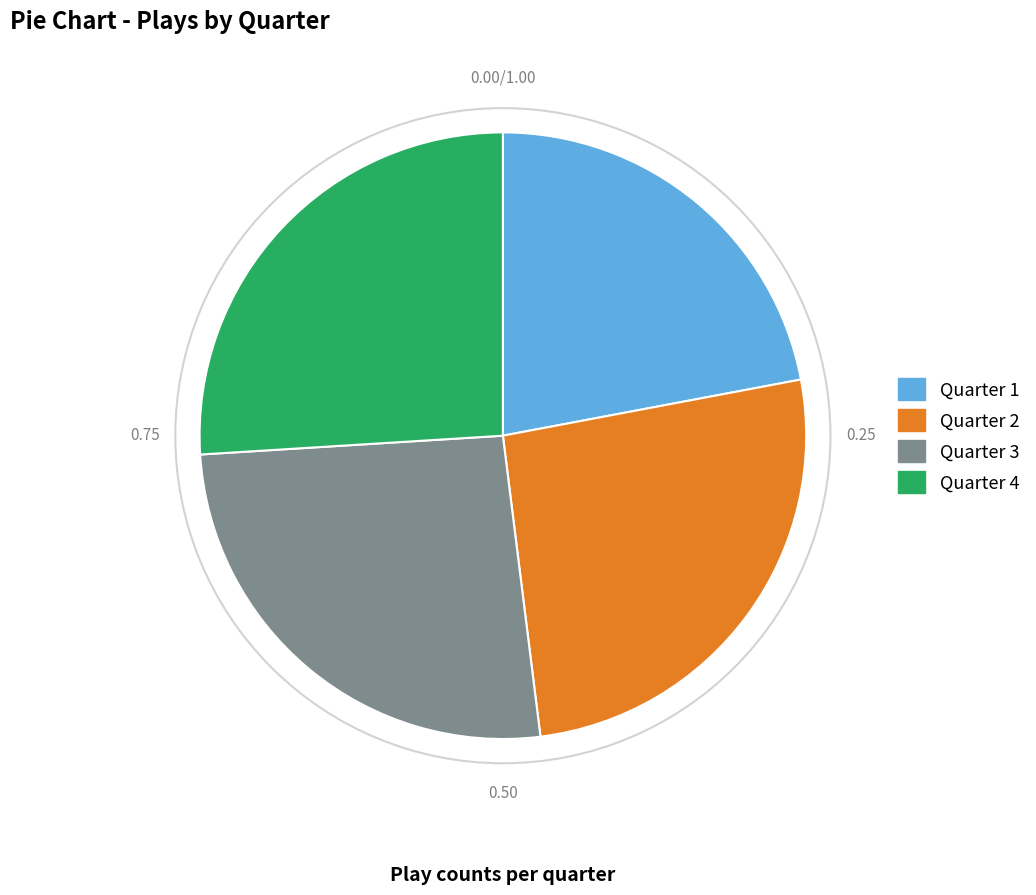

Is Quarter 3 the majority of the pie?

No